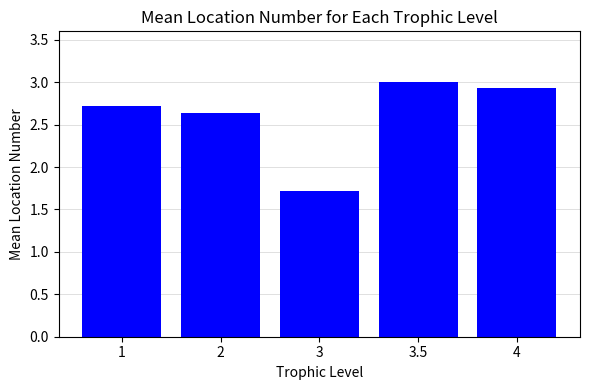

Is it true that the value at 3.5 is 1.5?

False